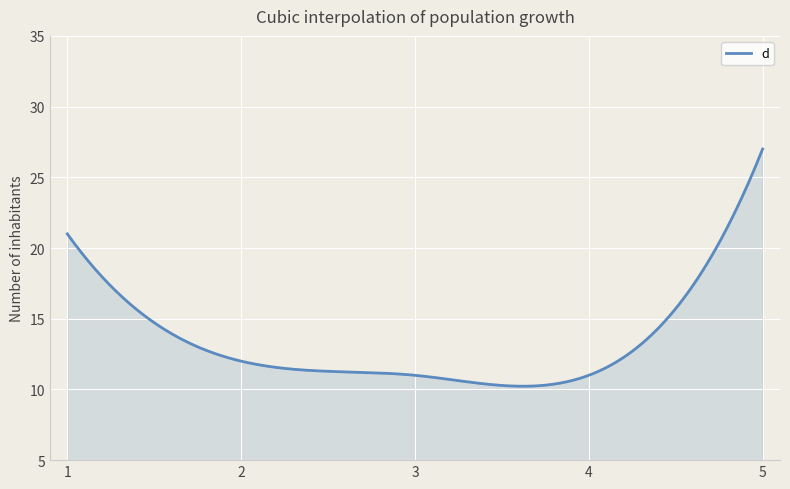

What is the greatest value displayed?

27.0